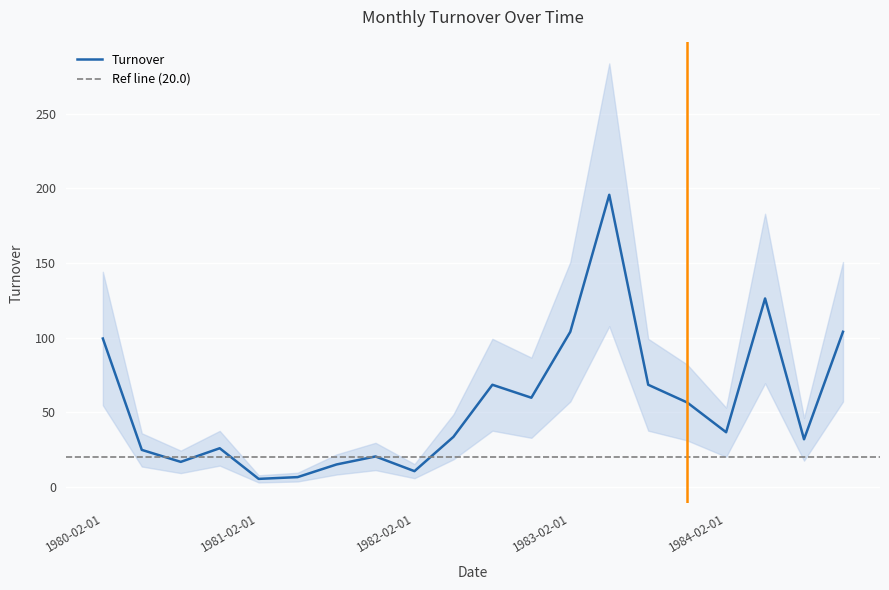

Is this an area chart (filled region under the line)?

No